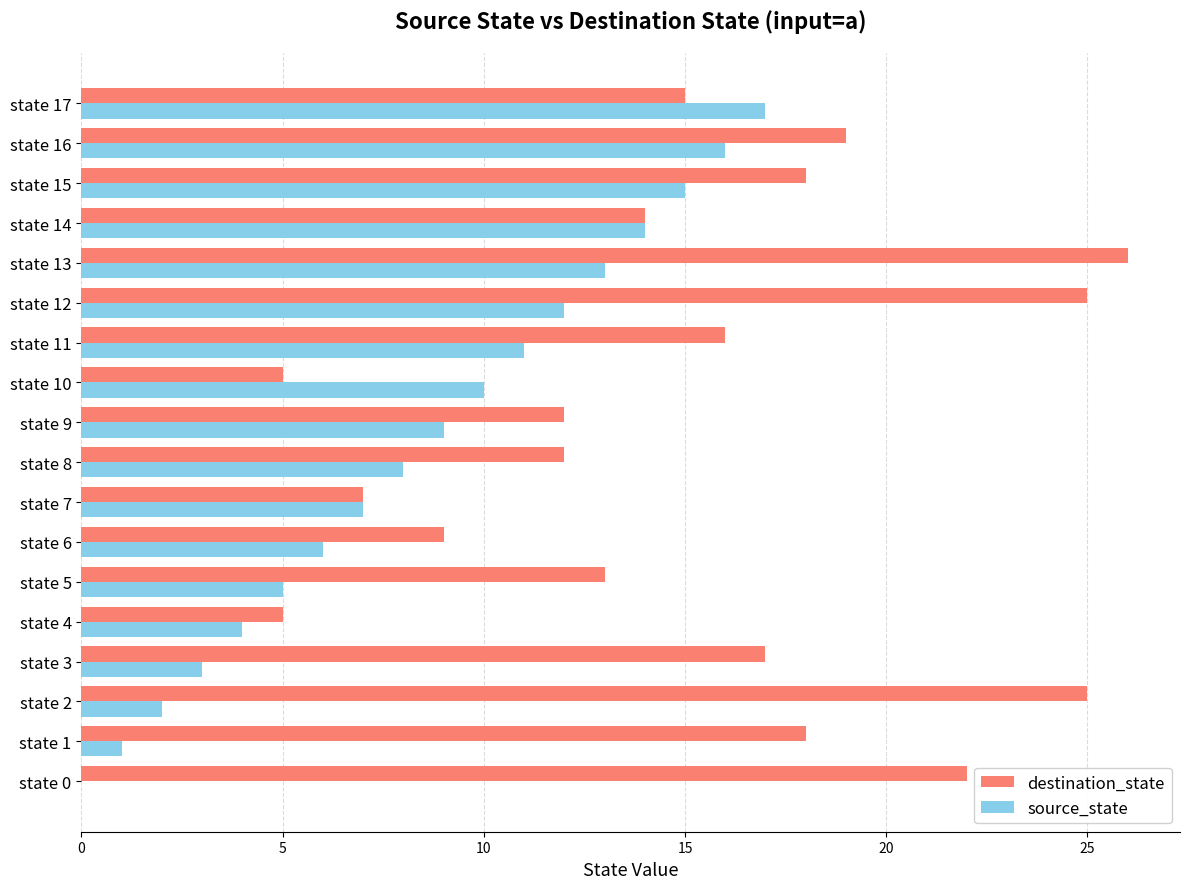

At which category does the chart reach its peak across all series?

state 13